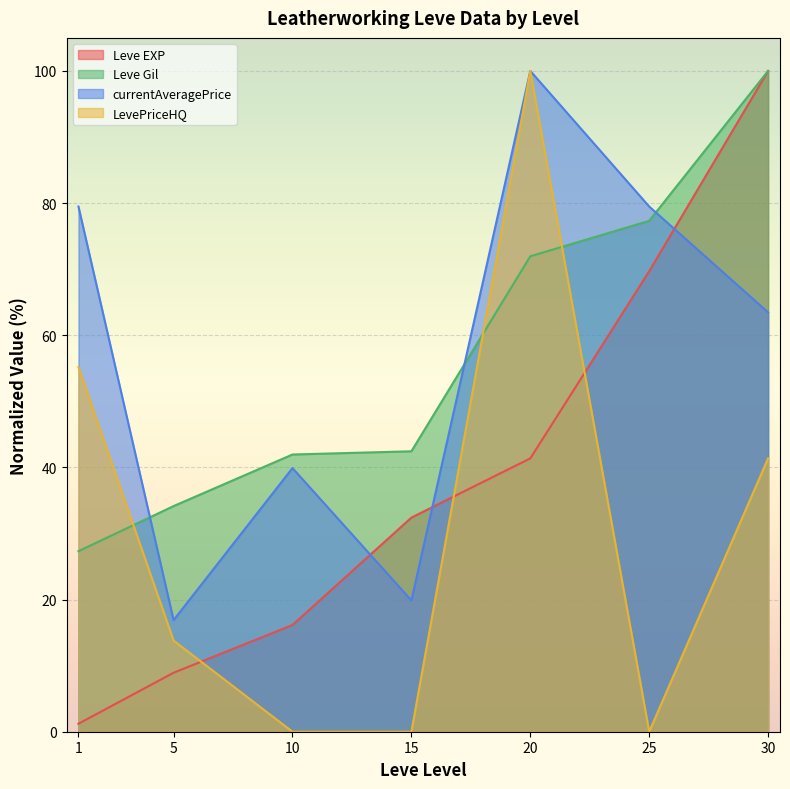

At which category is the sum across all series the highest?

20